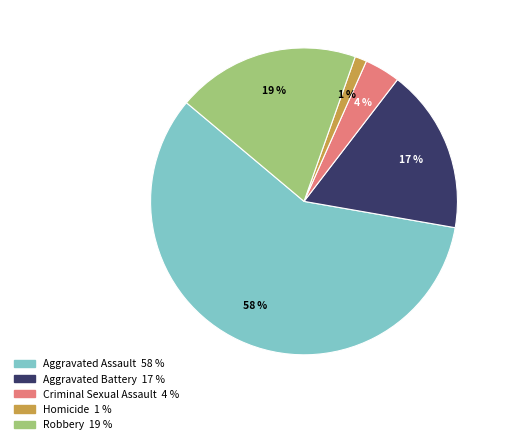

Which category accounts for the majority?

Aggravated Assault